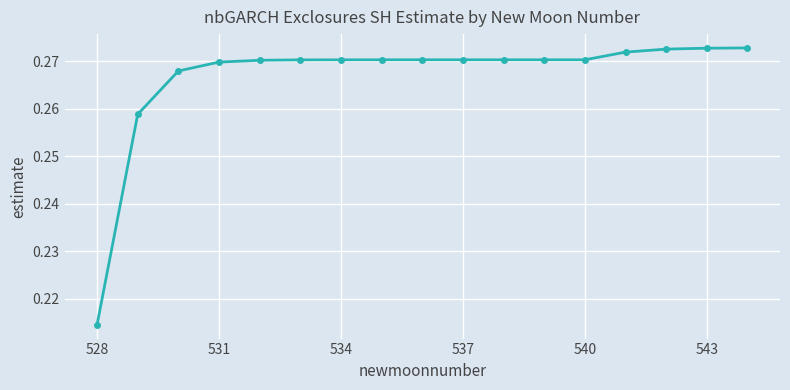

What is the sum of all values?

4.5